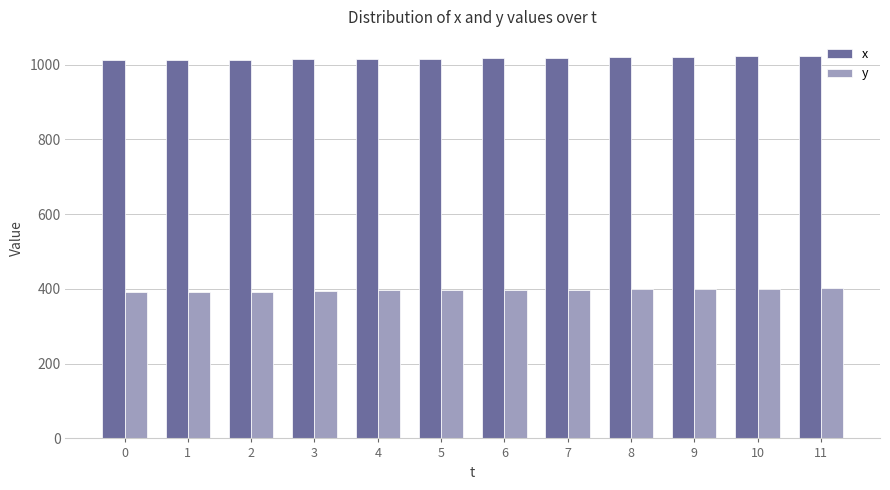

What is the approximate value of x at 6, to the nearest 10?

1020